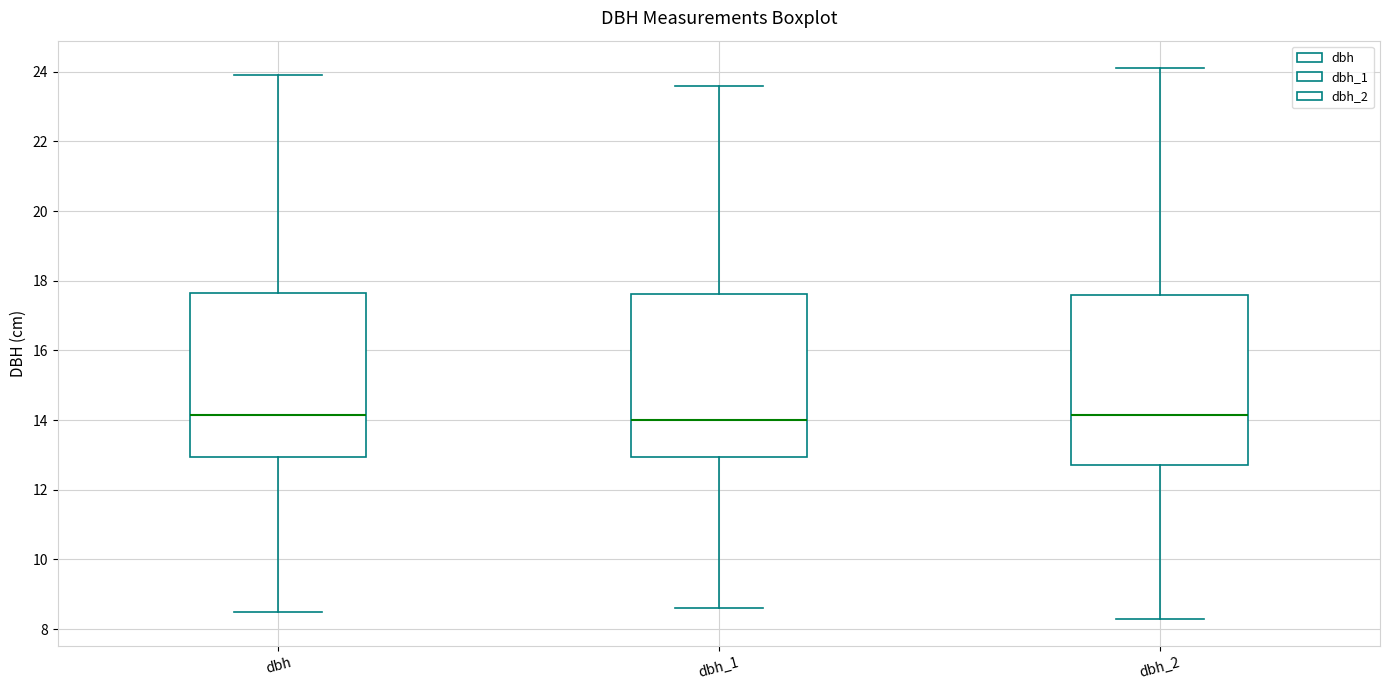

Where is the upper edge of the box for dbh_2 on the y-axis? The values are not printed on the chart, so give them approximately, as read against the axis.

17.6